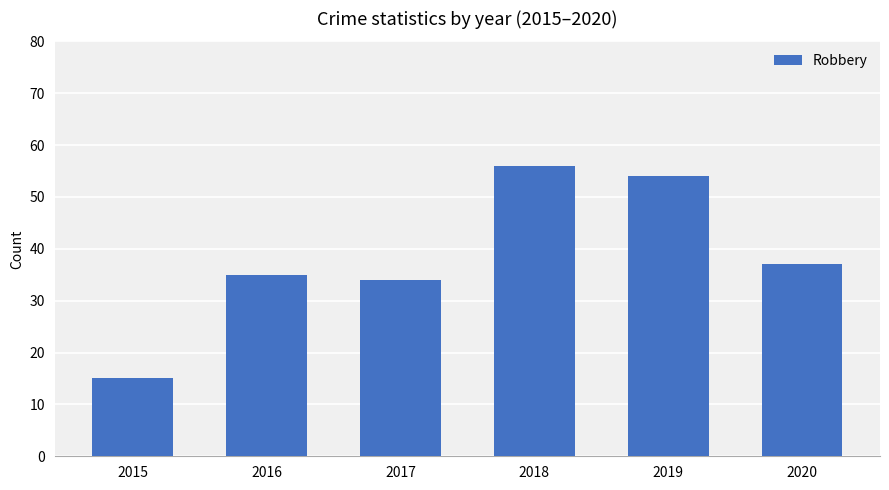

The chart shows a value of 19 at 2016. True or false?

False